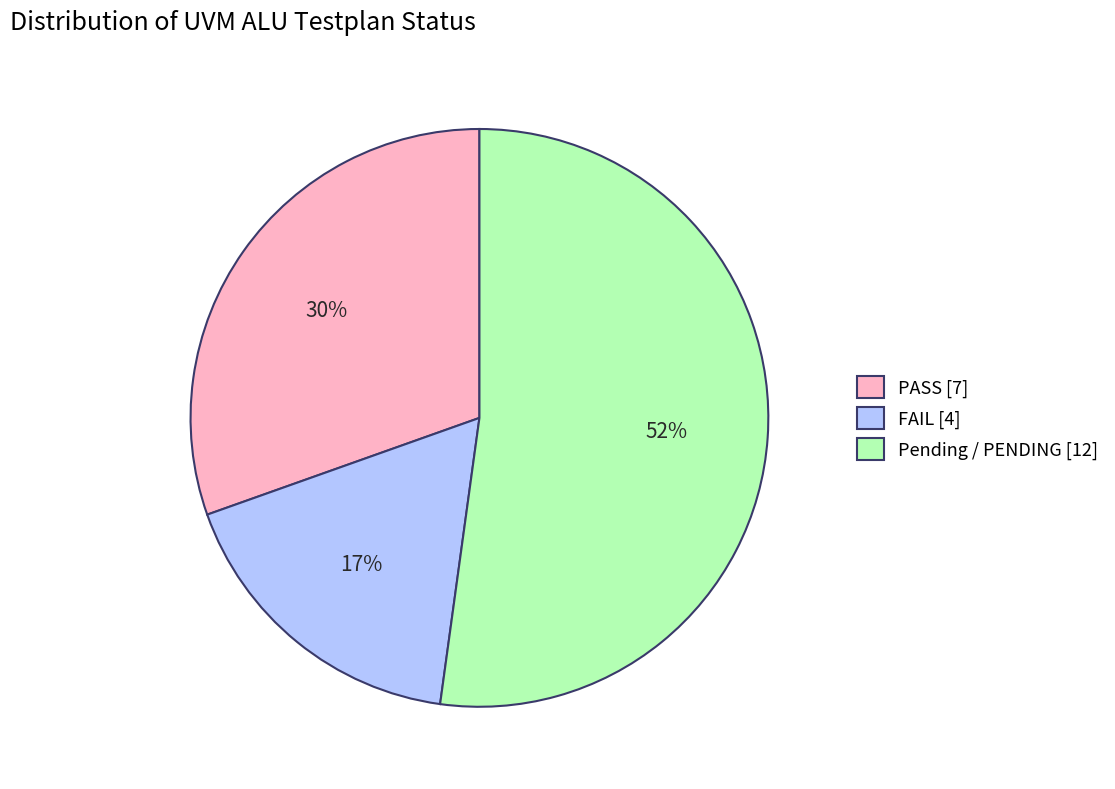

What is the majority slice?

Pending / PENDING [12]